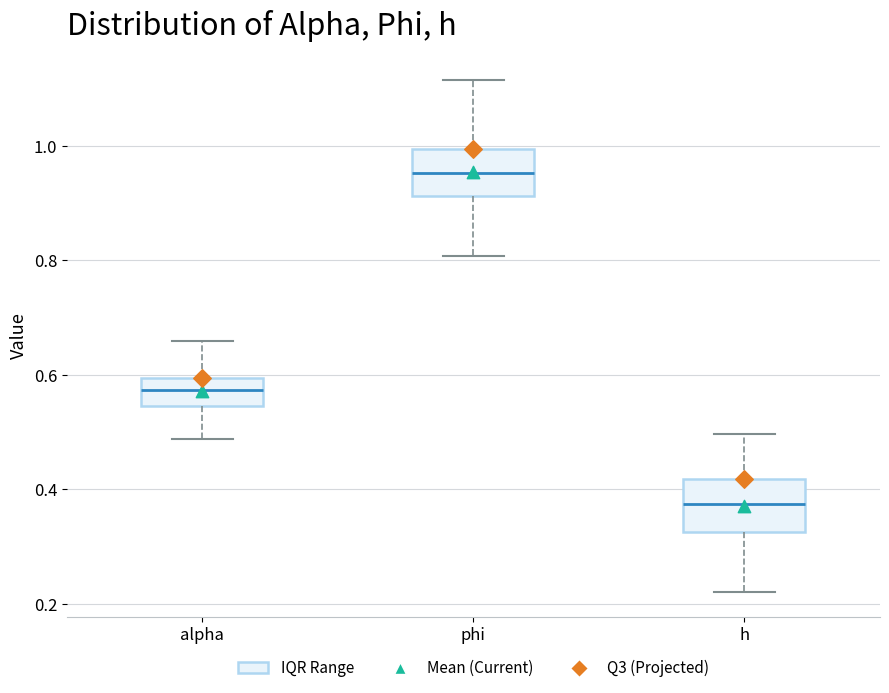

Where does the median line of the box for h sit on the y-axis? The values are not printed on the chart, so give them approximately, as read against the axis.

0.38